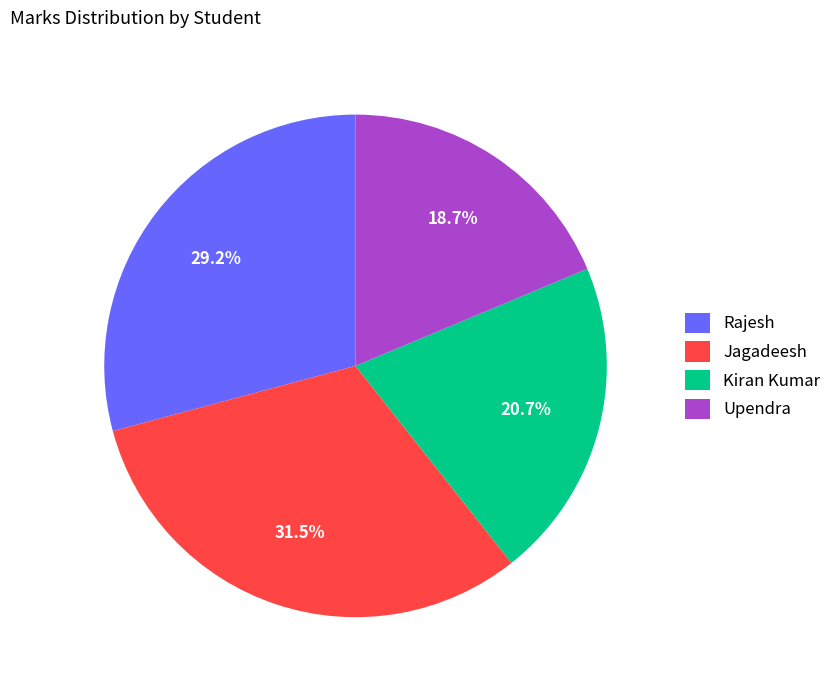

How many slices are in this pie chart?

4